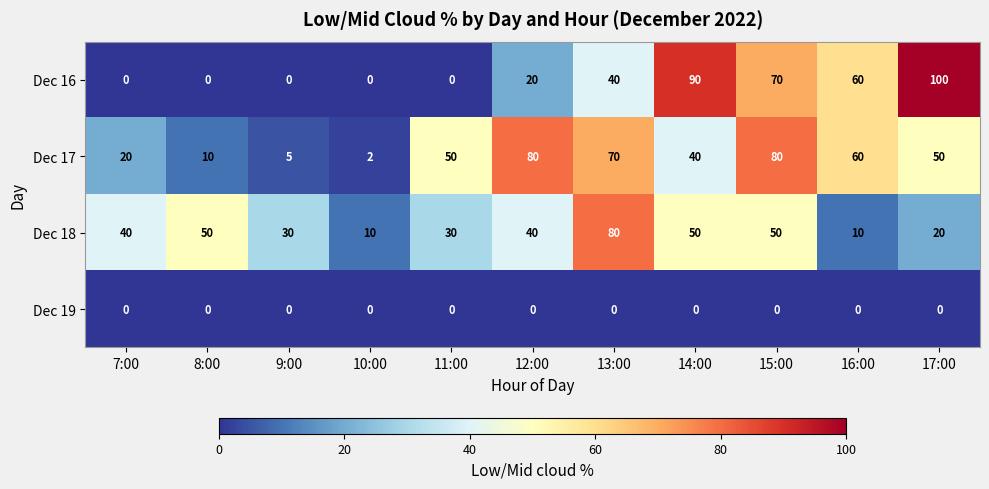

What is the highest value of the Dec 16 series?

100